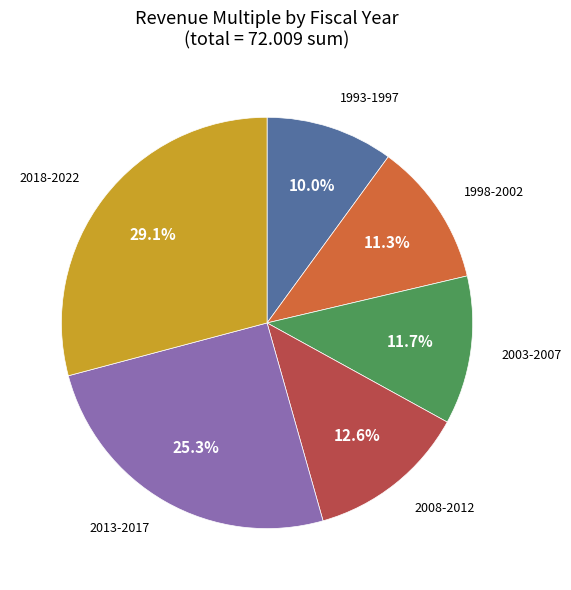

To the nearest percent, what is the difference between the largest and smallest slice percentages?

19%